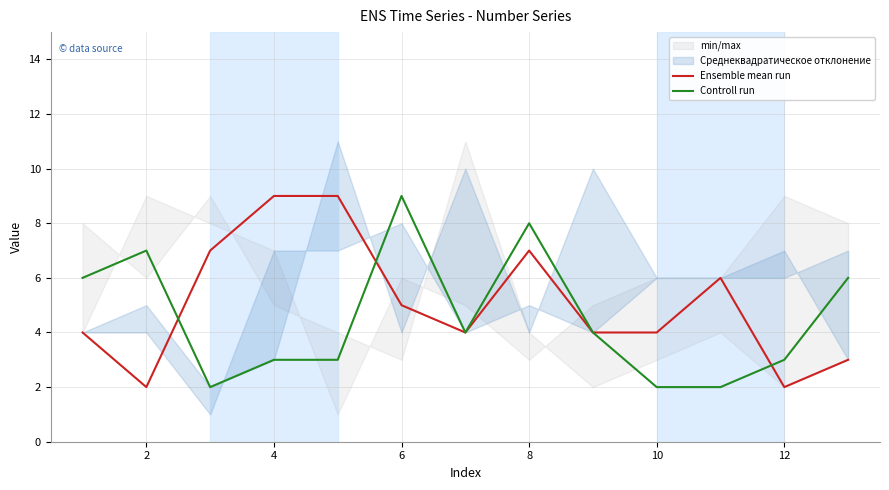

Is the value of Ensemble mean run at 10 greater than the value of Controll run at 2?

No